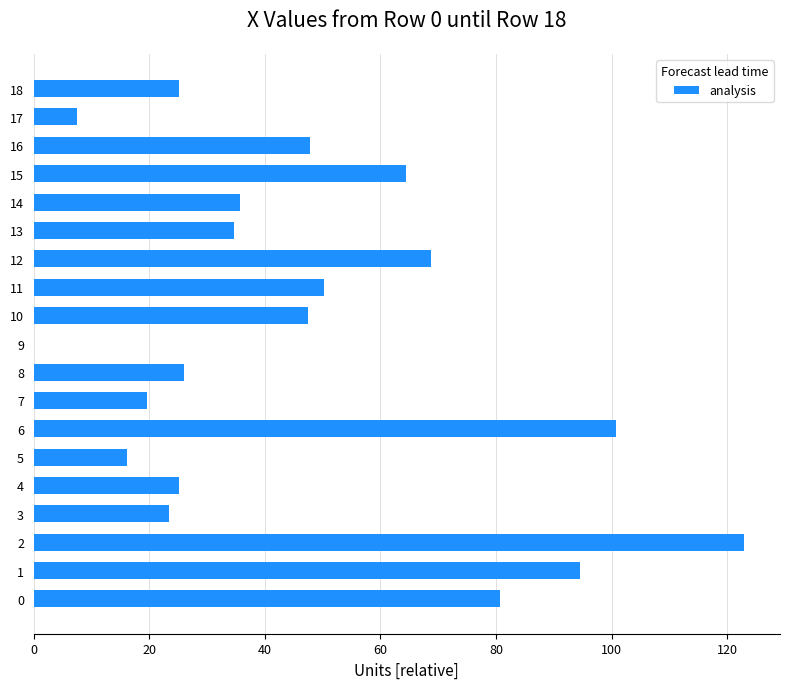

At which label is the value closest to 61?

15